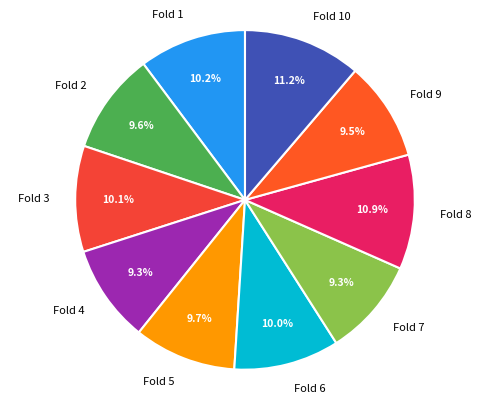

Combined, do Fold 2 and Fold 5 account for over 50%?

No